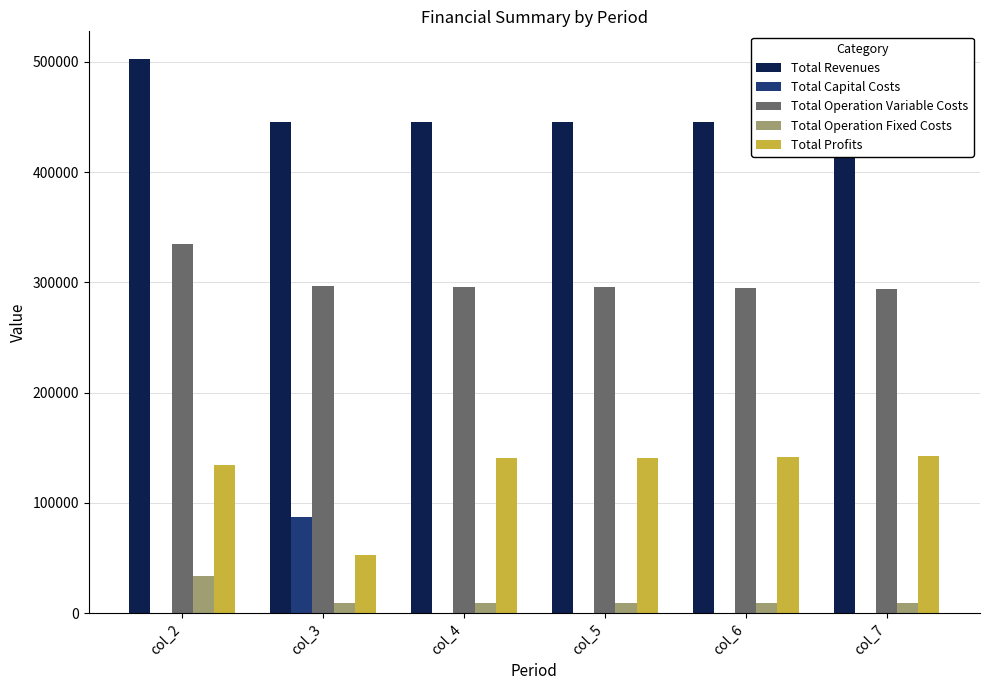

What is the value of the Total Operation Variable Costs bar at the 3rd from the left?

296232.1